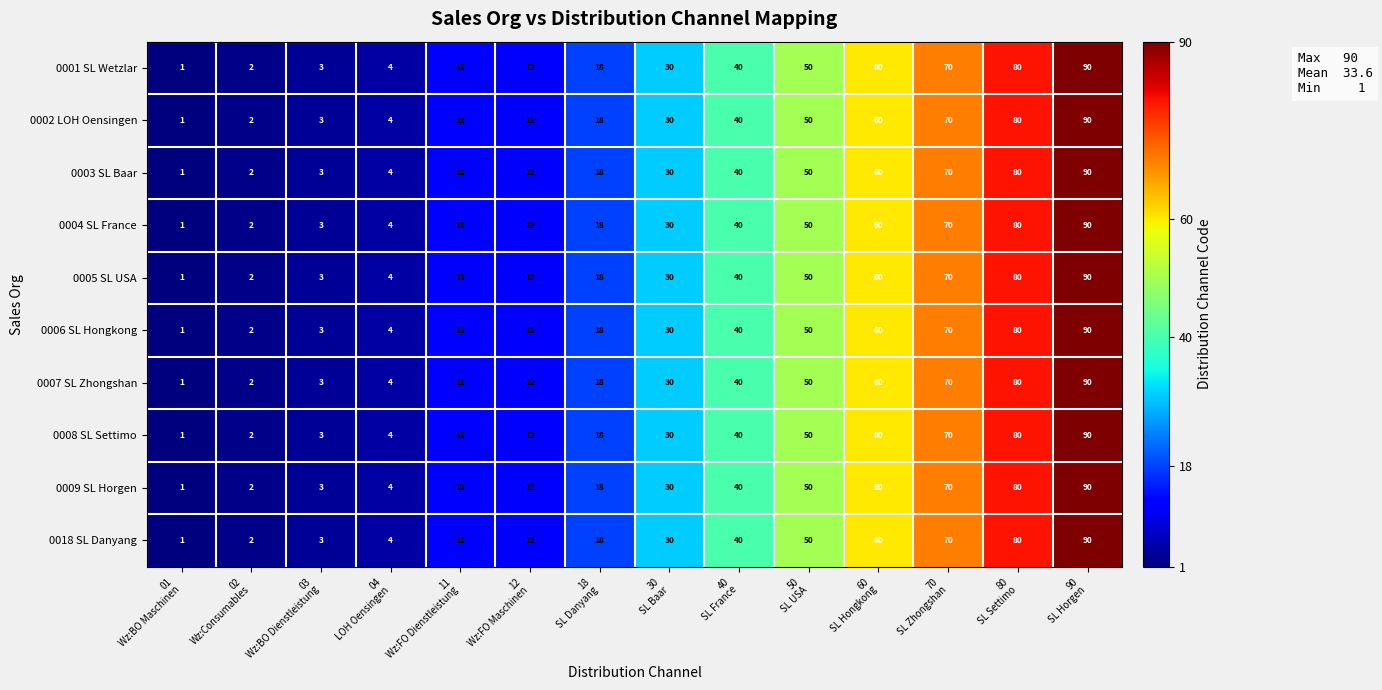

What is the maximum value for 0018 SL Danyang?

90